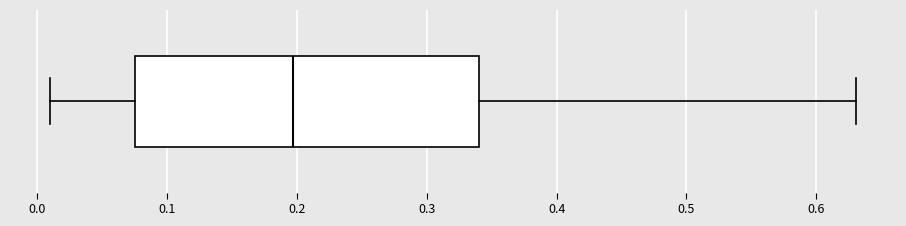

Transcribe this box plot: give where the median line is, the range the box spans, and where the two whiskers end, as read against the x-axis. The values are not printed on the chart, so give them approximately, as read against the axis.

median 0.20, box 0.08 to 0.34, whiskers 0.01 to 0.63